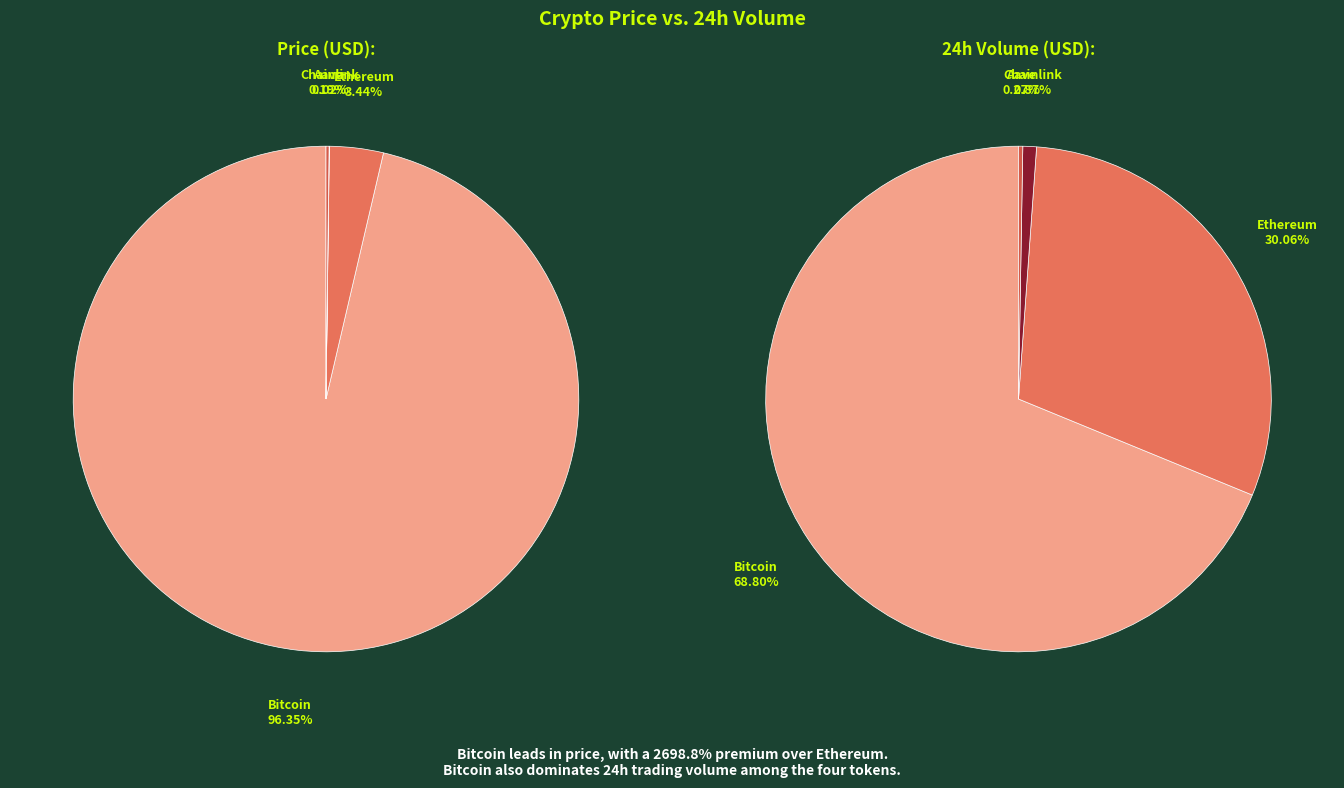

To the nearest percent, what is the combined percentage of Bitcoin and Chainlink?

70%